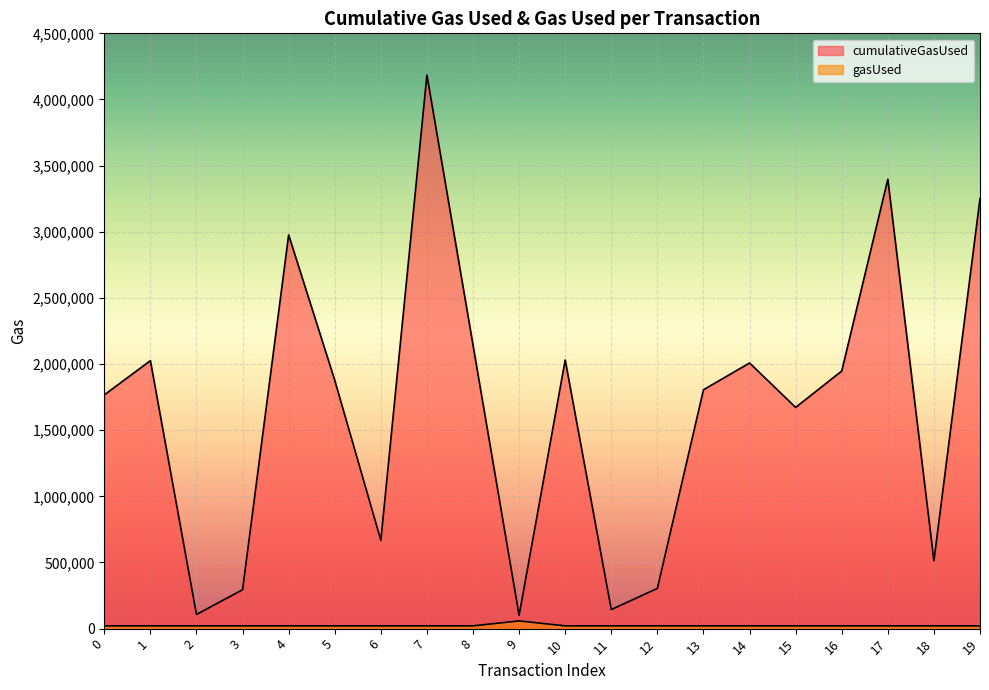

Count the number of categories in the chart.

20